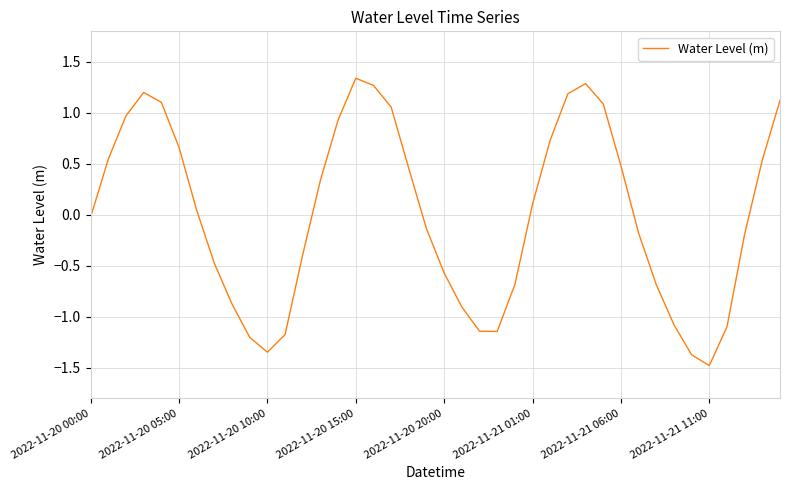

What is the minimum value shown in the chart?

-1.5